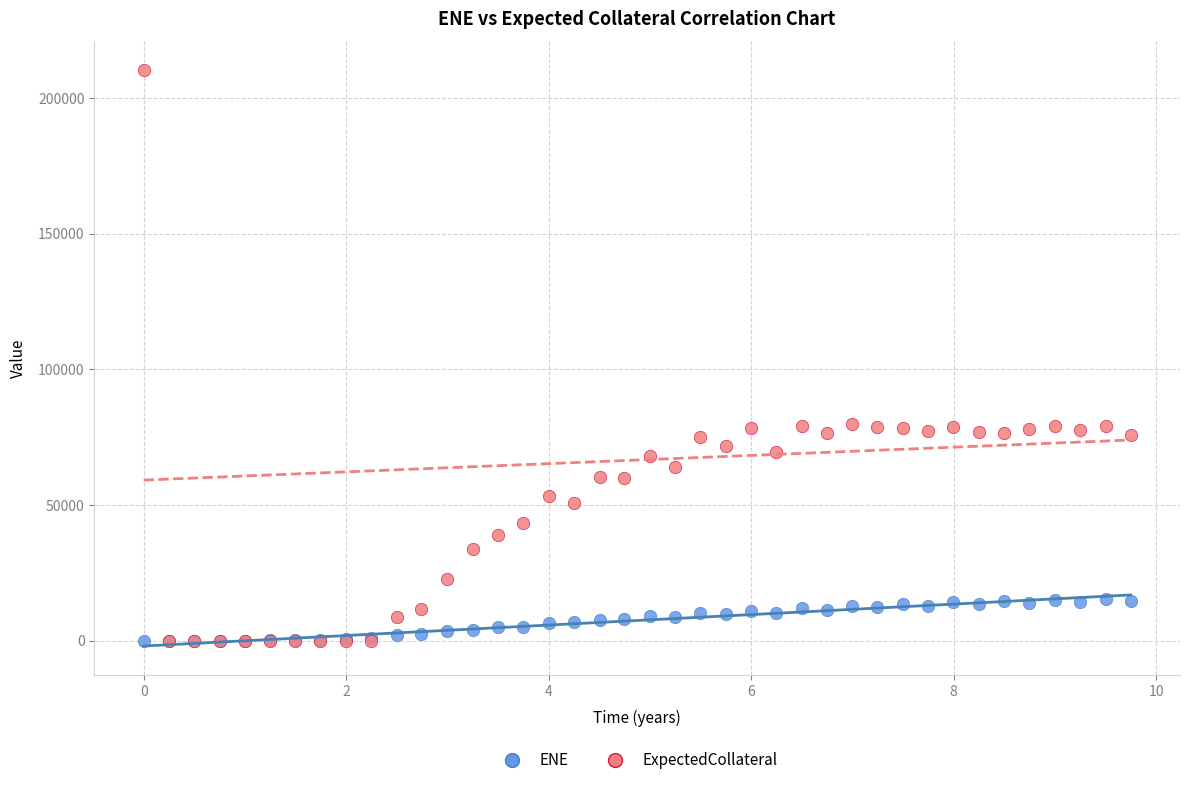

Which series reaches the maximum Y coordinate?

ExpectedCollateral